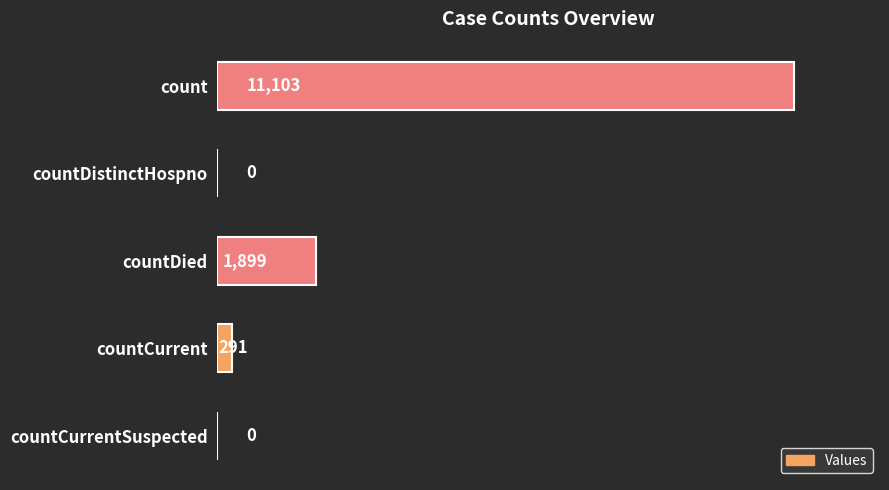

Reading top to bottom, extract all data points from this chart.

count=11103	countDistinctHospno=0	countDied=1899	countCurrent=291	countCurrentSuspected=0